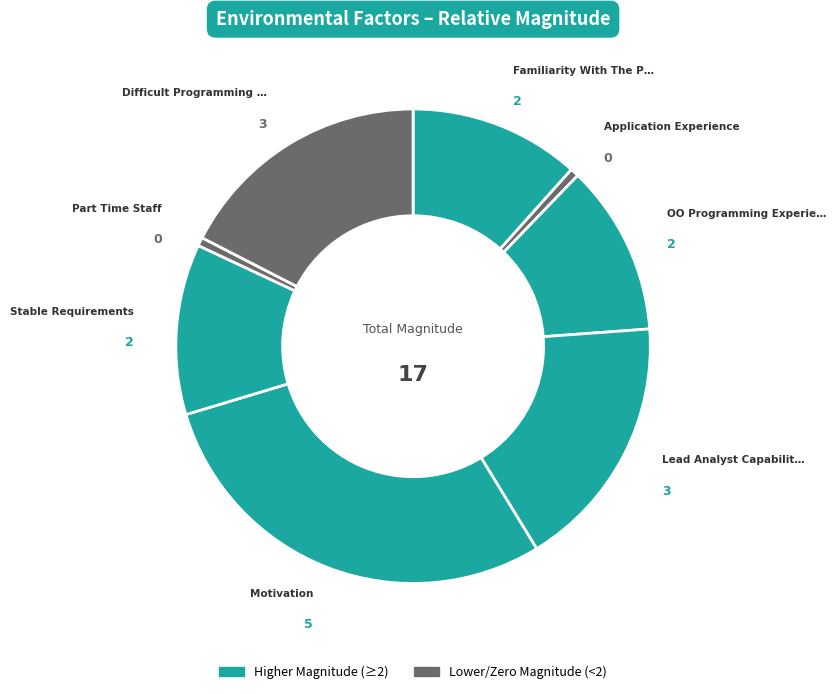

What is the smallest slice in the pie chart?

Application Experience